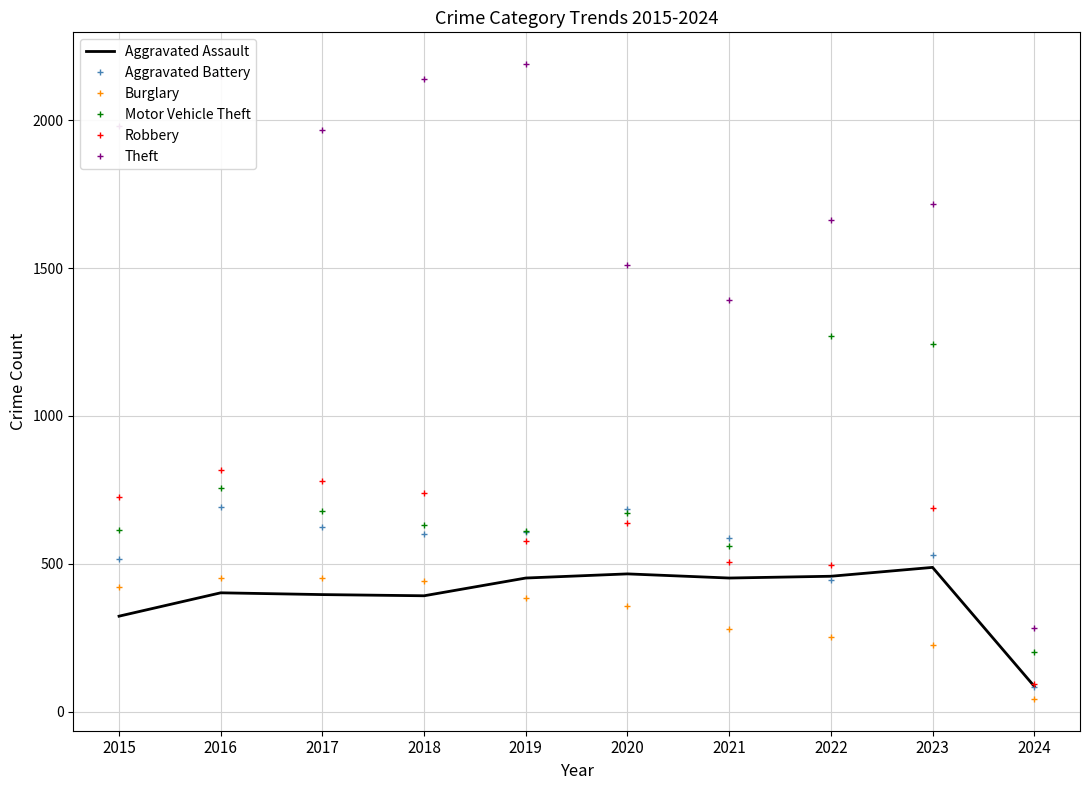

What is the maximum value for Burglary?

453